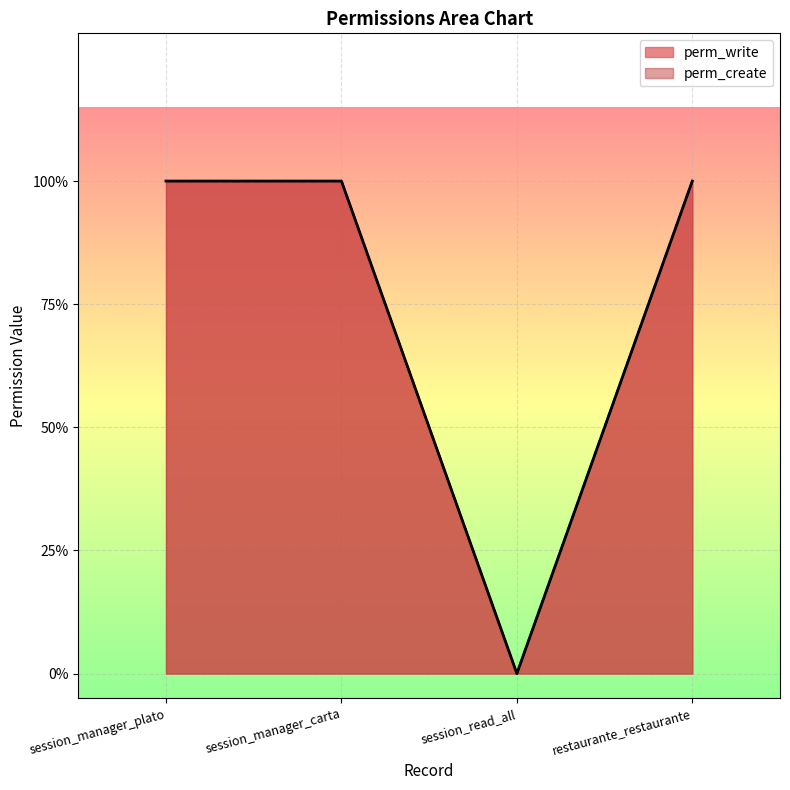

At which category does perm_write reach its first local valley?

session_read_all